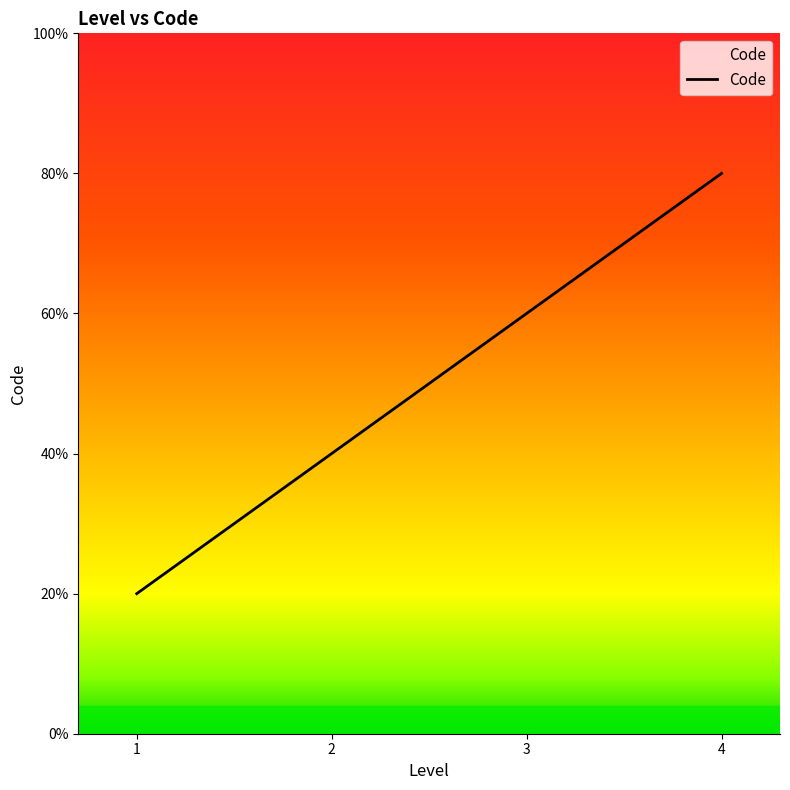

Does the chart have visible grid lines?

No